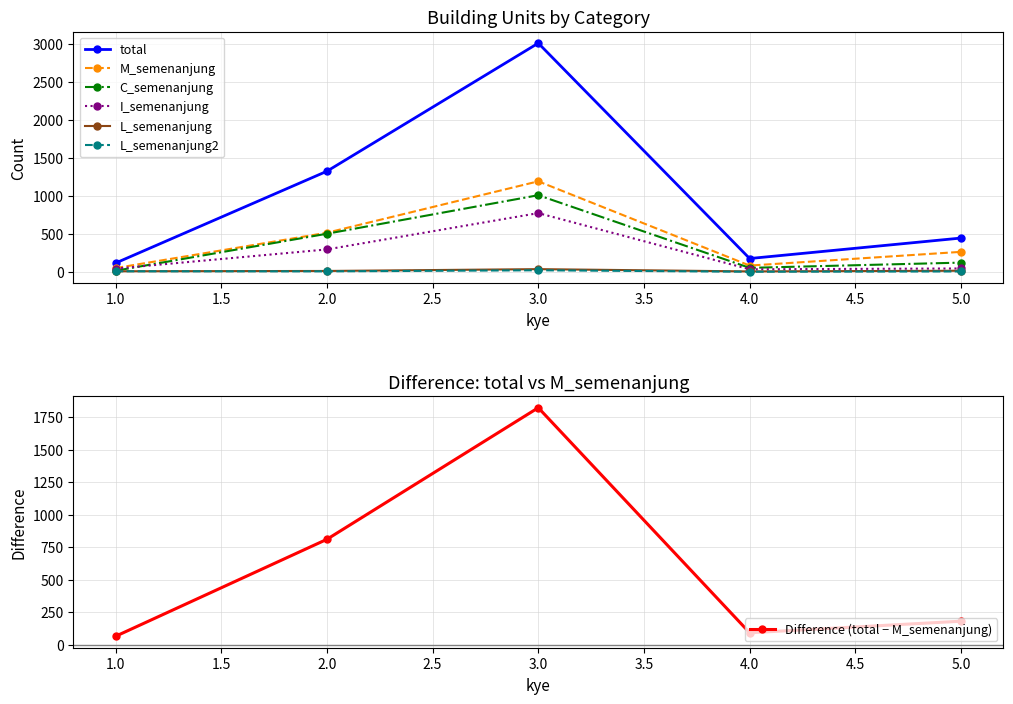

True or false: L_semenanjung and total cross at least once.

False